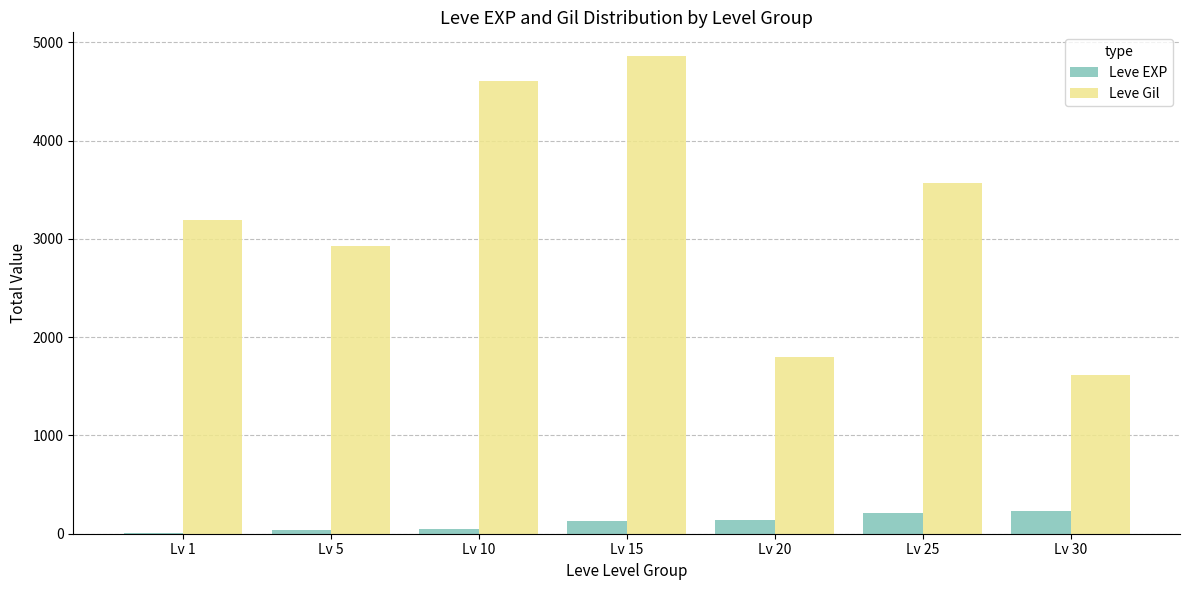

What is the difference between the Leve Gil values at Lv 15 and Lv 30?

3240